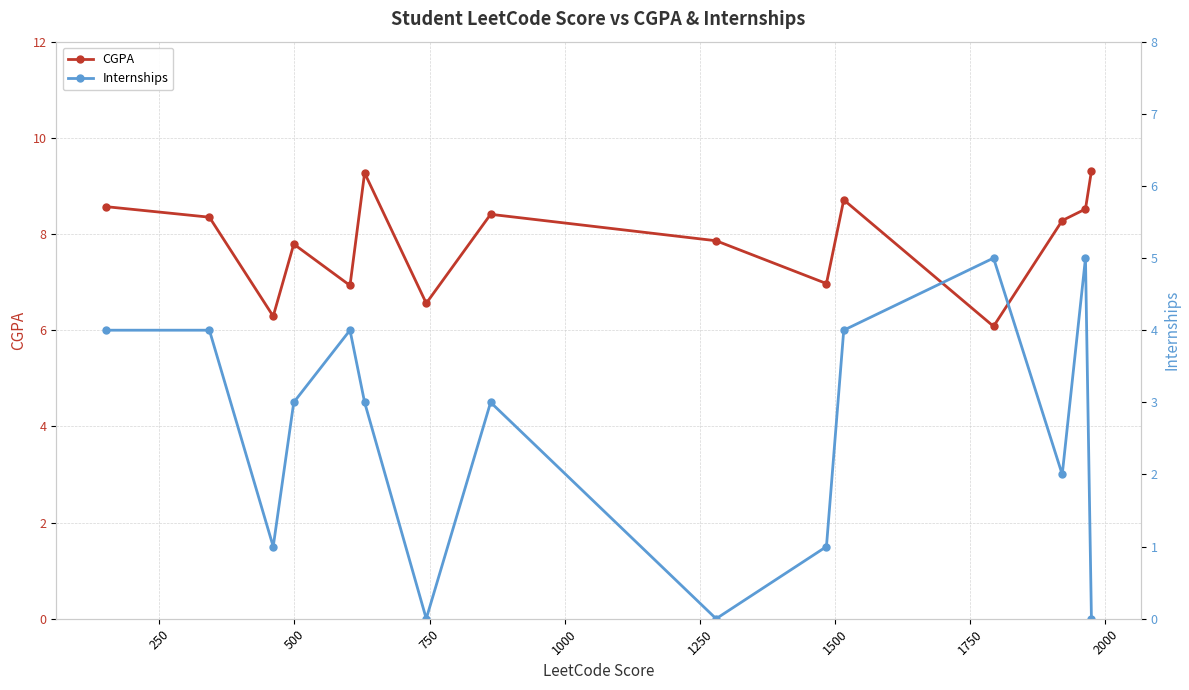

How many interior local valleys does the CGPA series have?

5